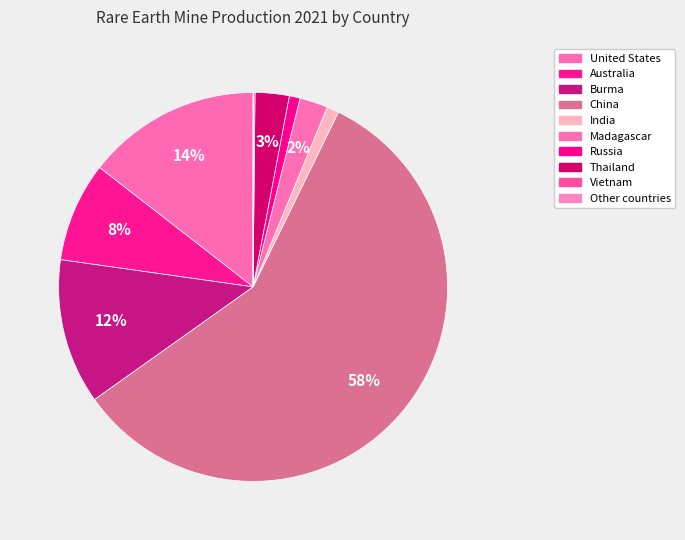

How much of the chart is everything except Thailand?

97.2%